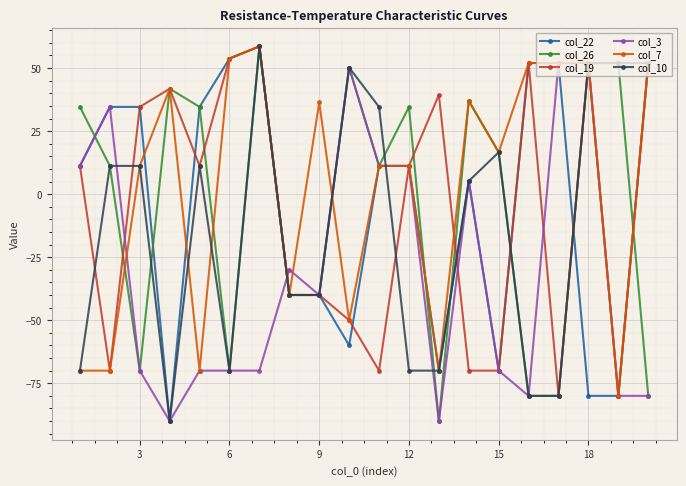

What are all the series names shown in the legend?

col_22, col_26, col_19, col_3, col_7, col_10